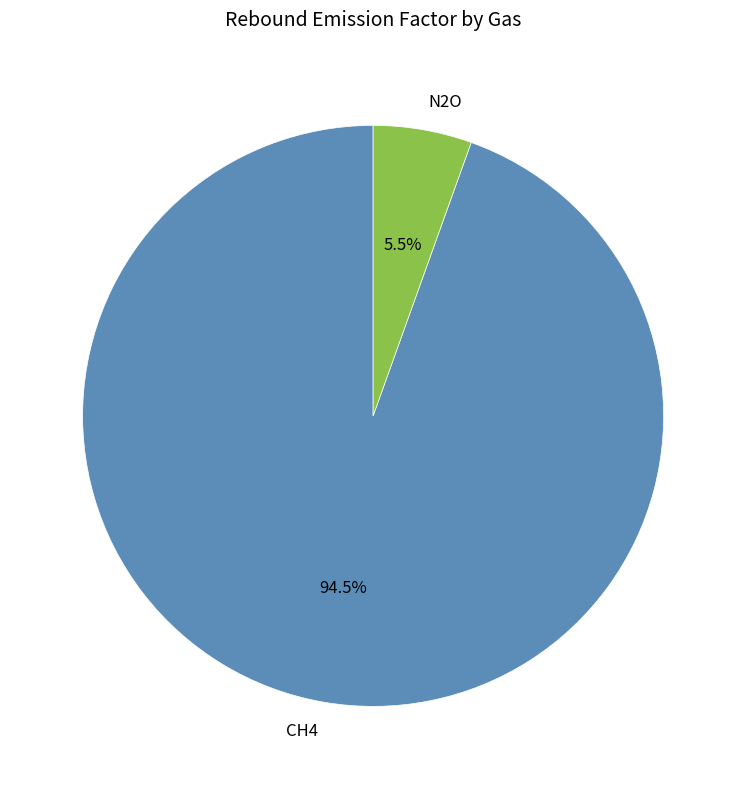

To the nearest percent, what is the average slice percentage?

50%